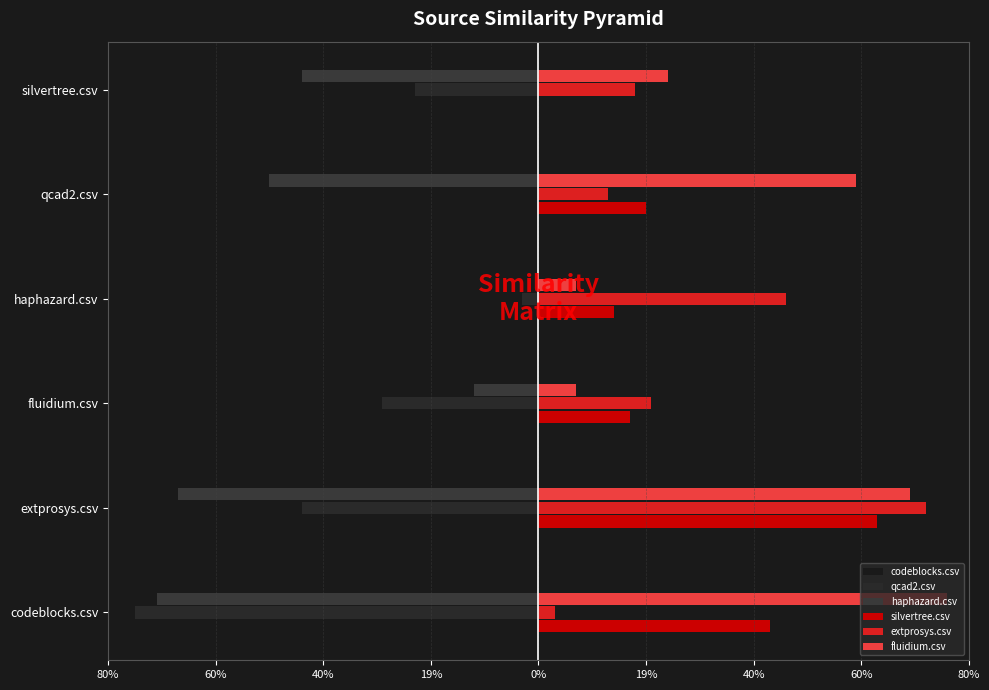

Where is codeblocks.csv nearest to the value 0?

extprosys.csv